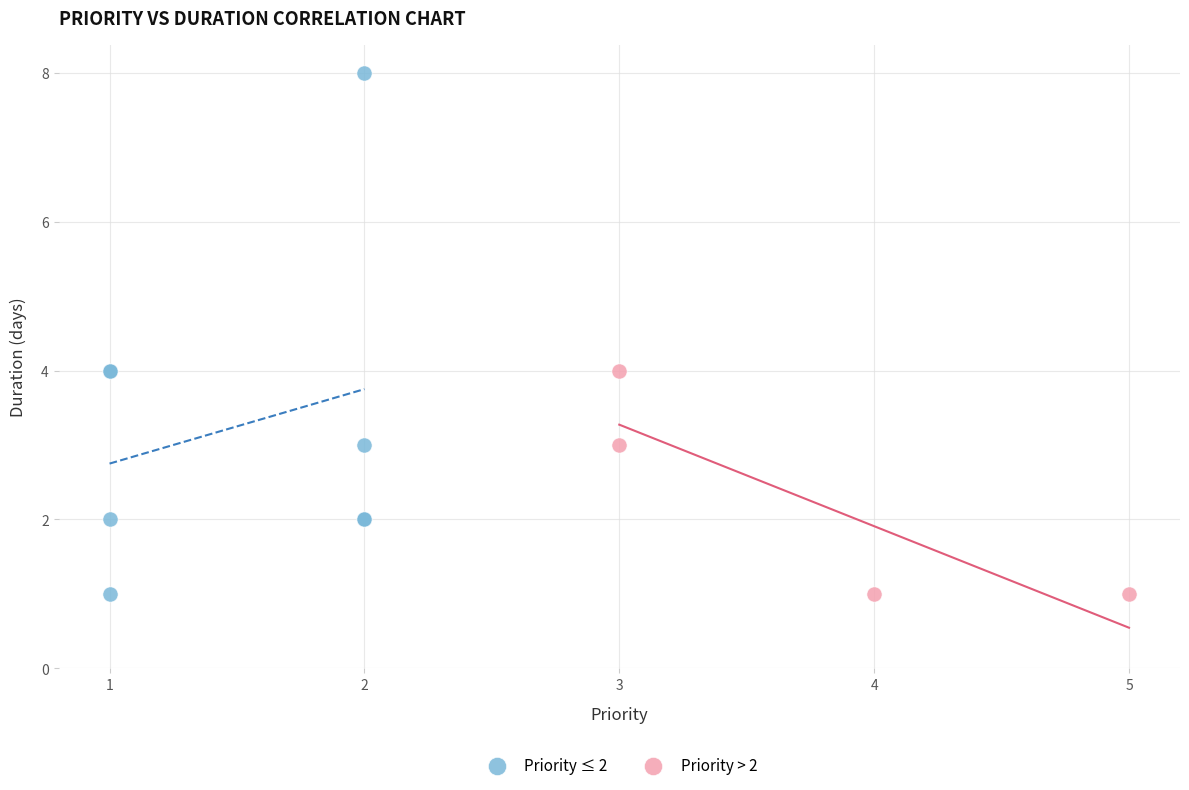

Which series reaches the maximum Y coordinate?

Priority ≤ 2